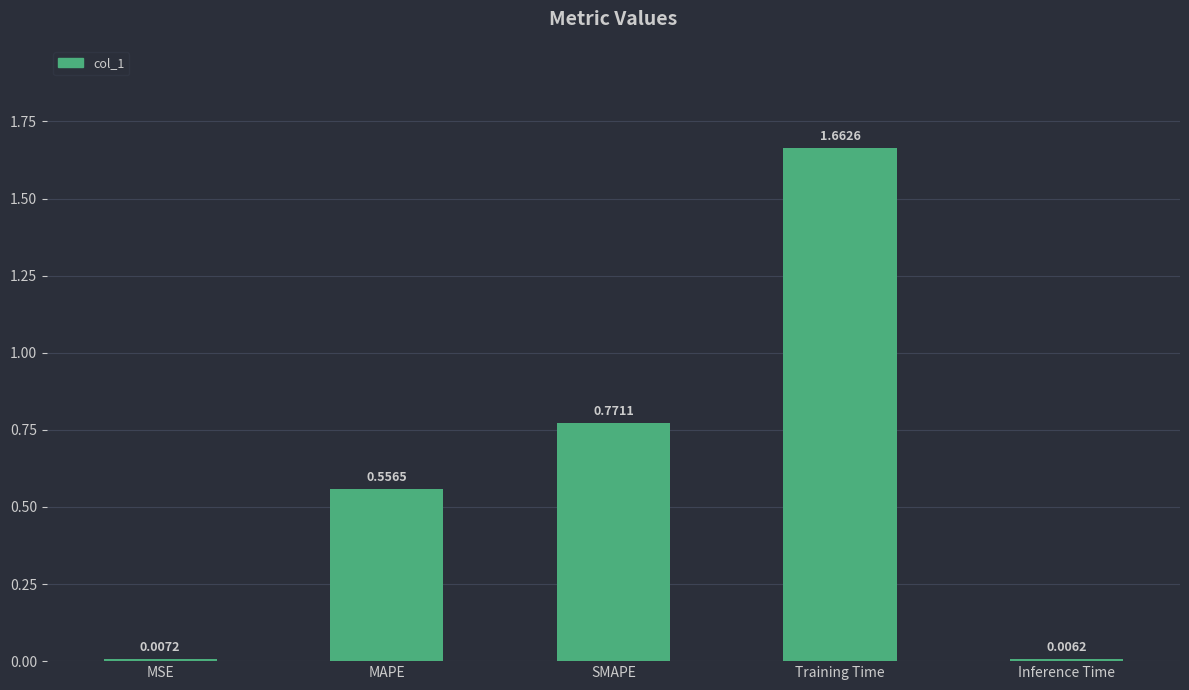

Which category has the highest value across all series?

Training Time